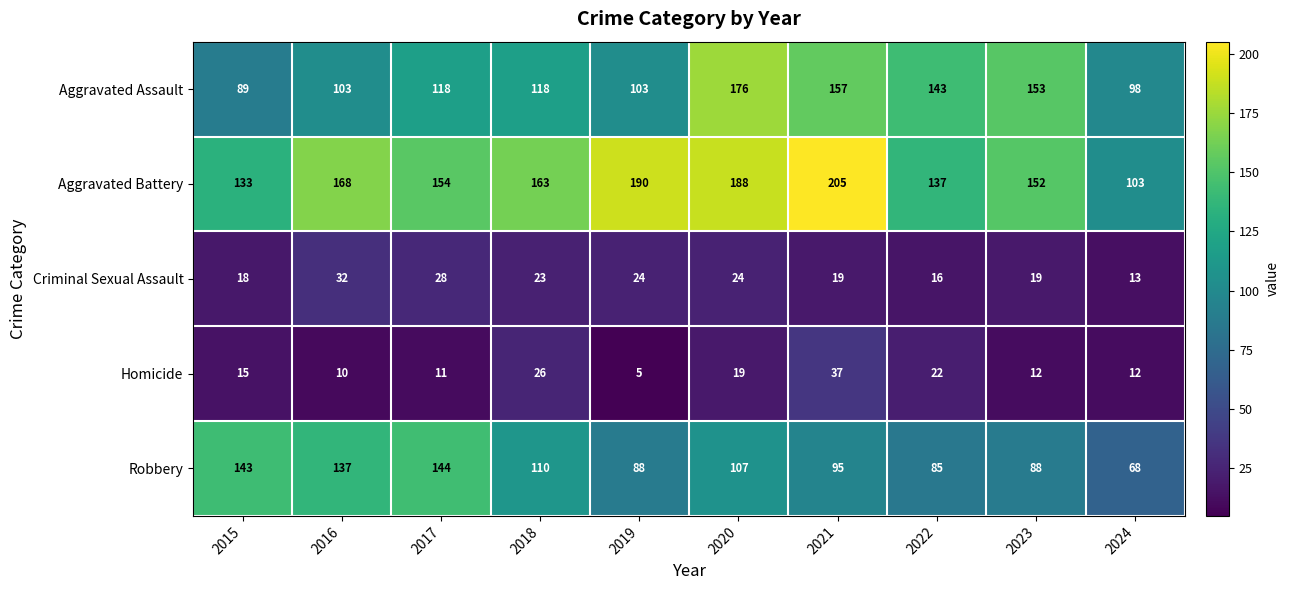

What is the spread (max minus min) of values at 2015?

128